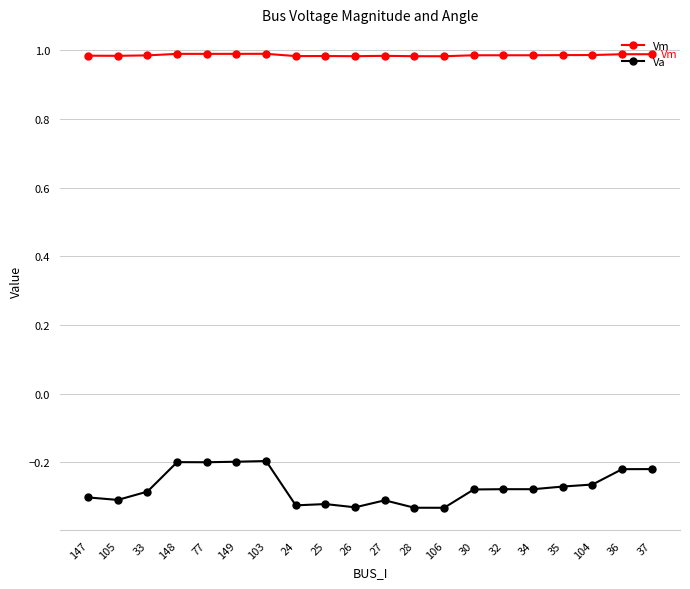

The Vm series shows 1.0 at 148. True or false?

True